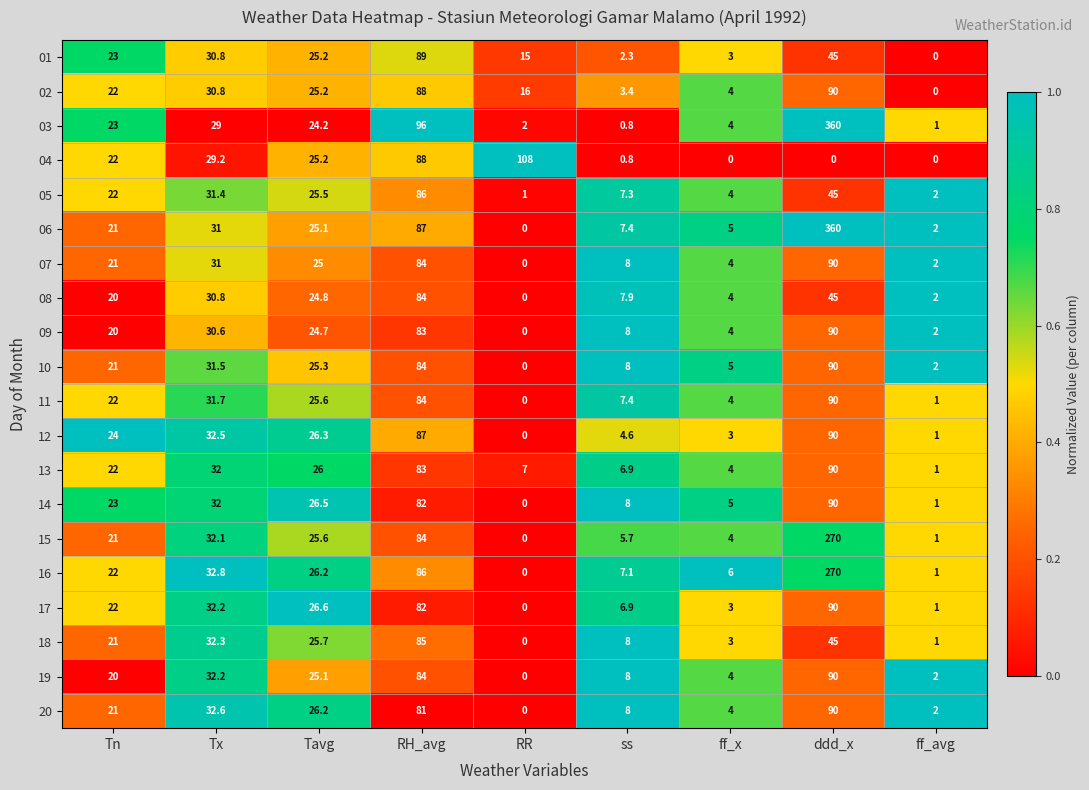

Is it true that 17 equals 1.5 at ff_x?

False